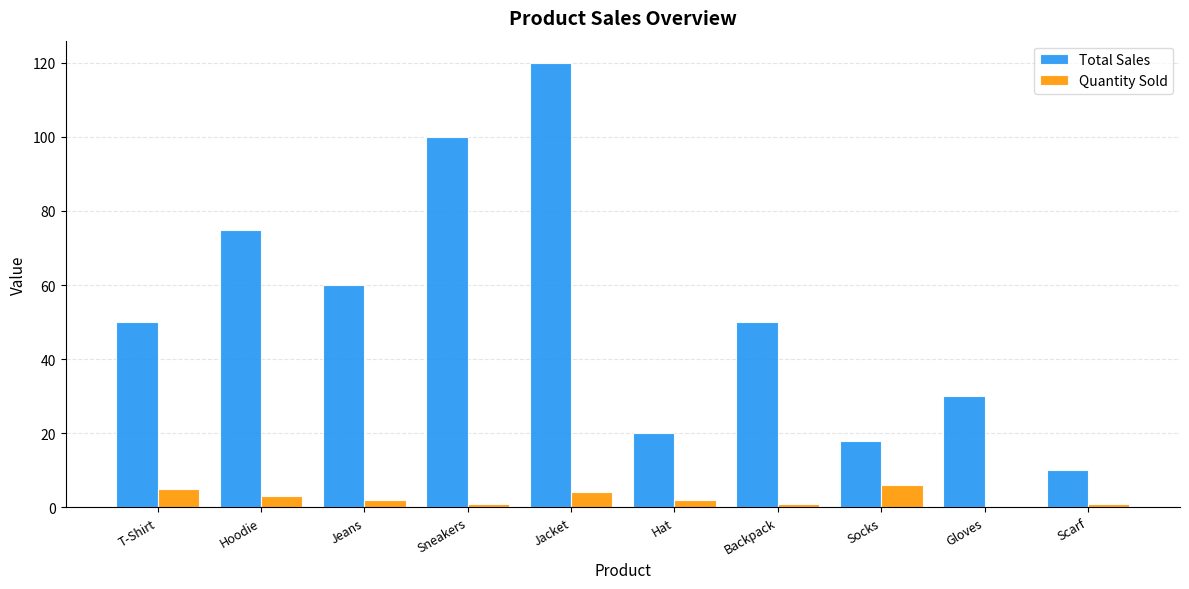

The value of Total Sales at Gloves is 30. True or false?

True